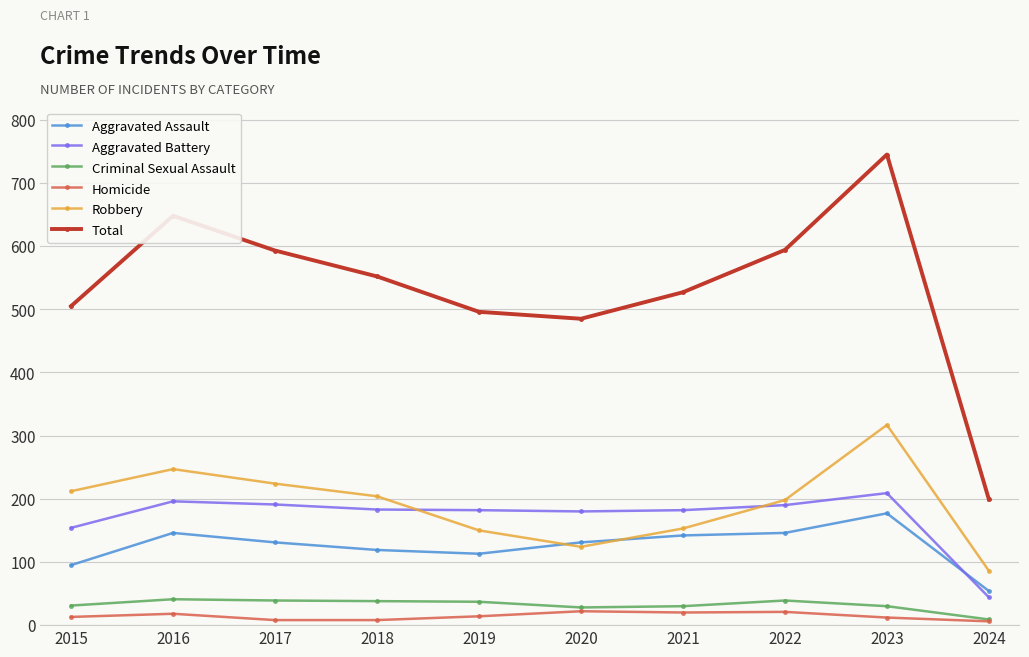

True or false: Robbery and Criminal Sexual Assault intersect in this chart.

False